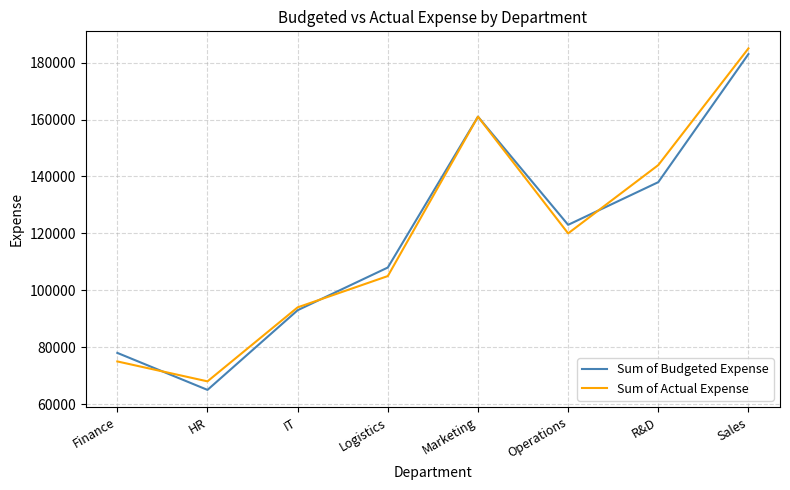

The value of Sum of Actual Expense at R&D is 216334. True or false?

False